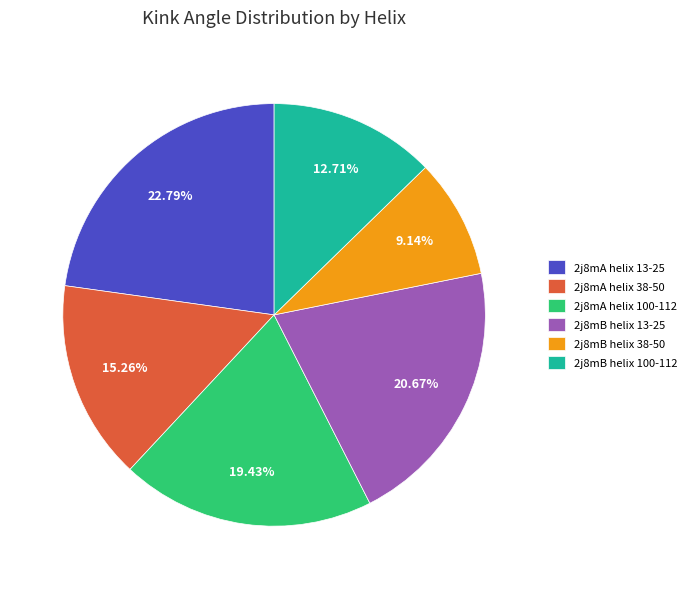

Which has a higher value, 2j8mB helix 13-25 or 2j8mA helix 13-25?

2j8mA helix 13-25